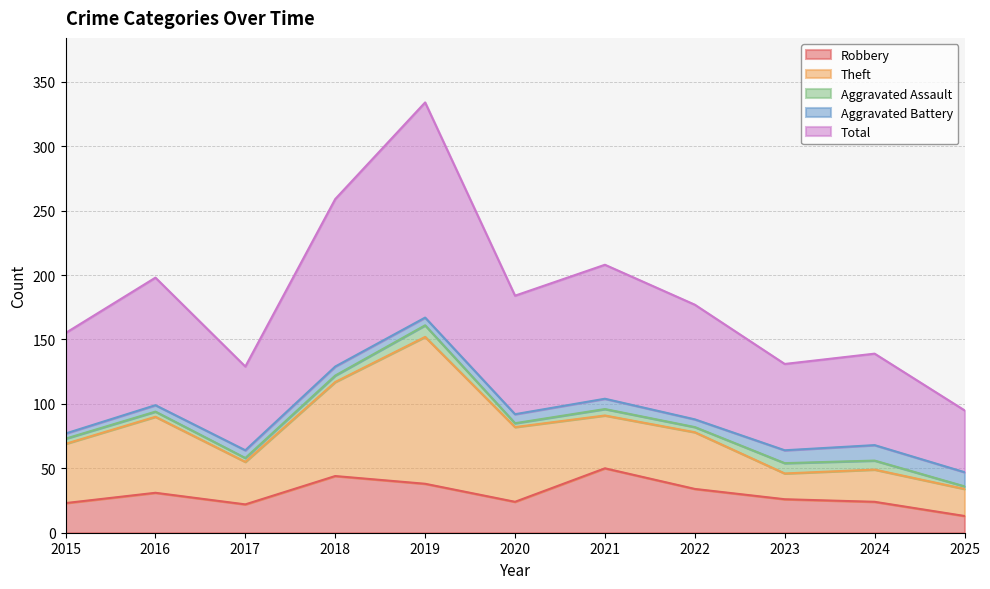

What is the difference between the second highest and minimum values in the Robbery series?

31